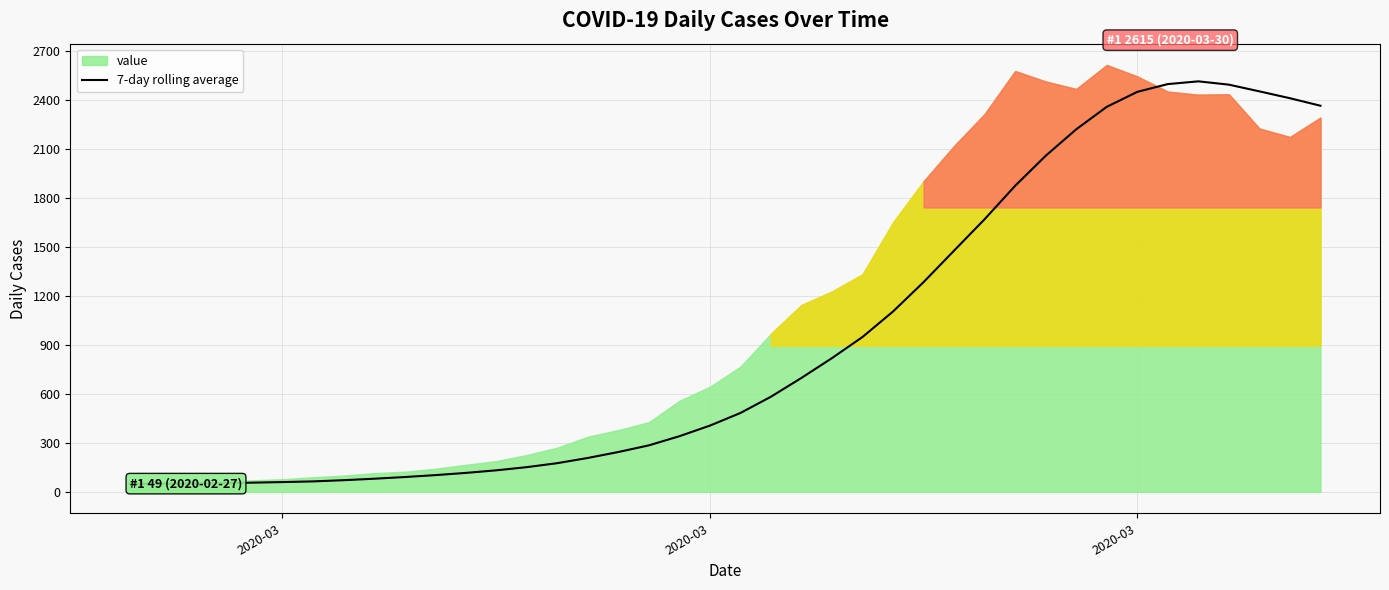

Does the chart display data point markers on the line(s)?

No